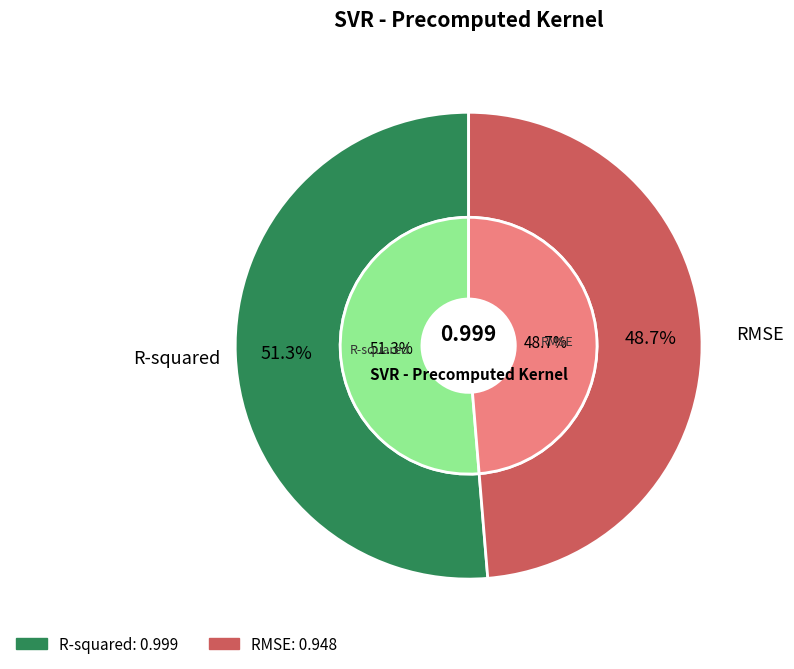

Is it true that R-squared is 51% of the pie?

True